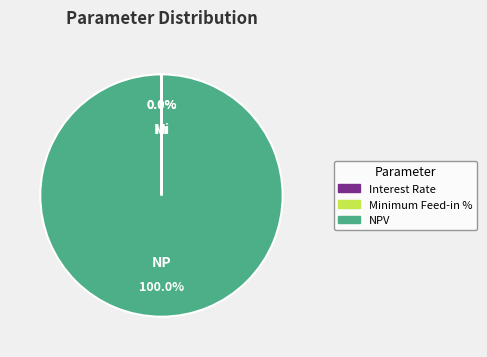

Is it true that Interest Rate is 6% of the pie?

False